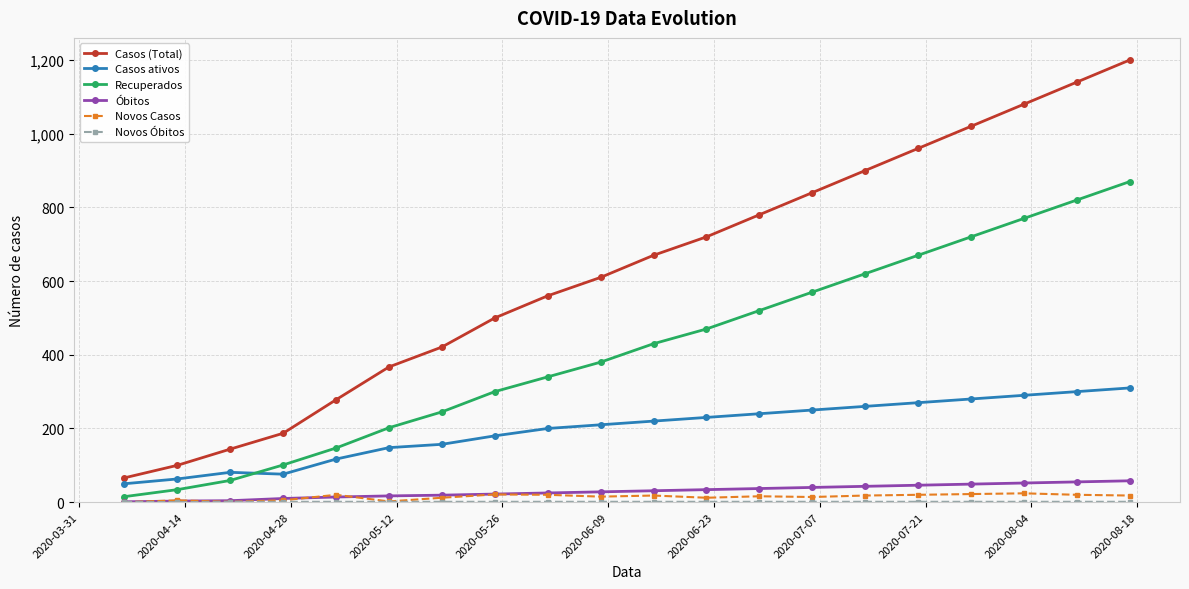

How many data points in Casos ativos are less than 220?

10